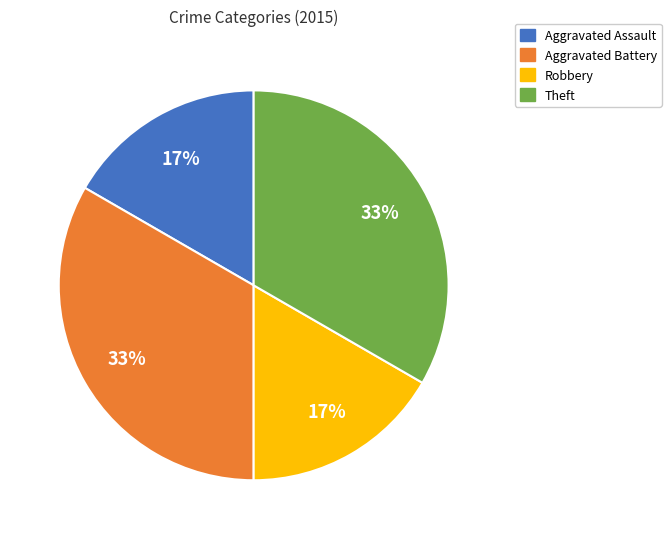

To the nearest percent, what is the average slice percentage?

25%